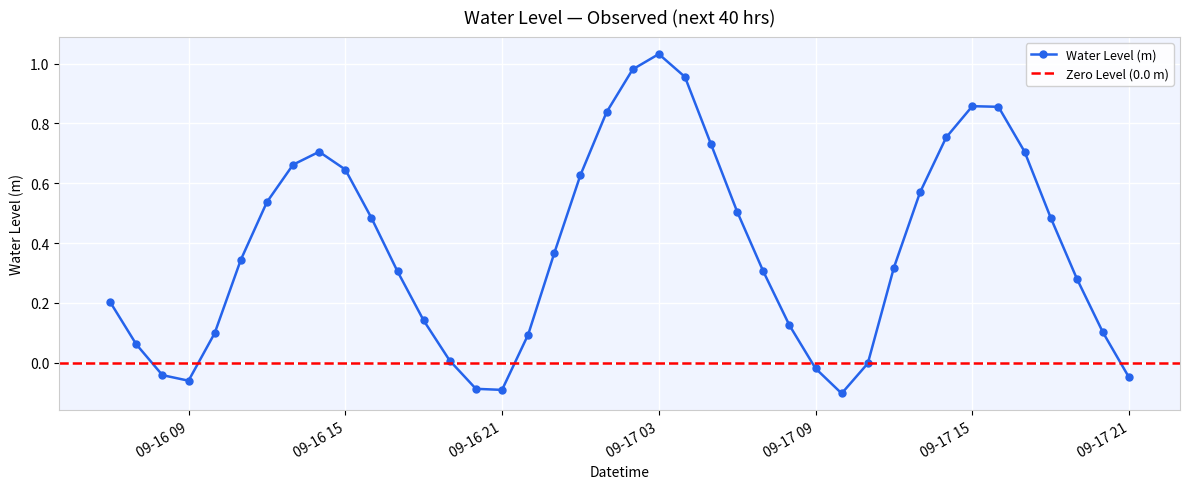

How many interior local peaks (higher than both neighbors) does the data have?

3